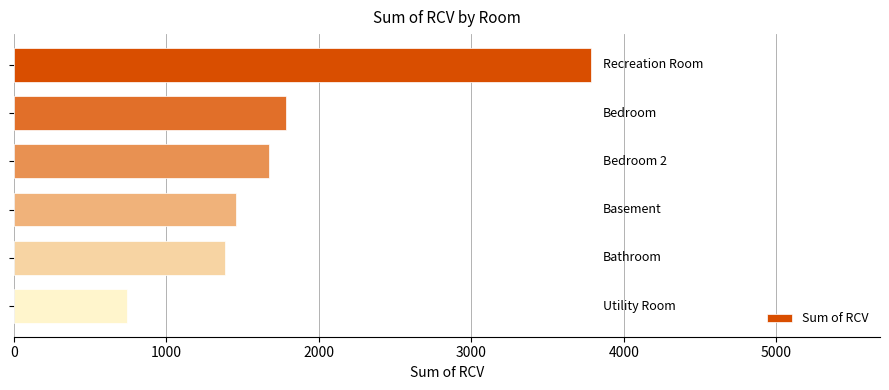

Reading top to bottom, extract all data points from this chart.

3787.3	1782.9	1673.6	1454.3	1385.1	744.0